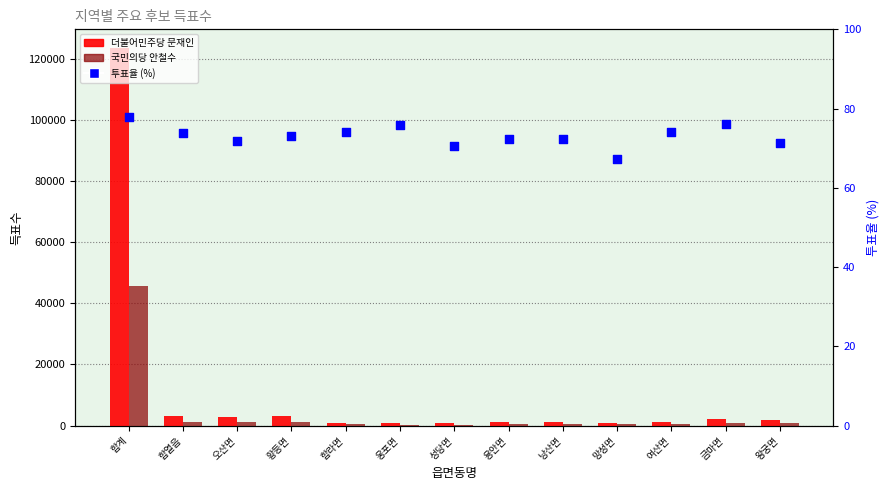

Which series contains the highest Y value?

더불어민주당 문재인